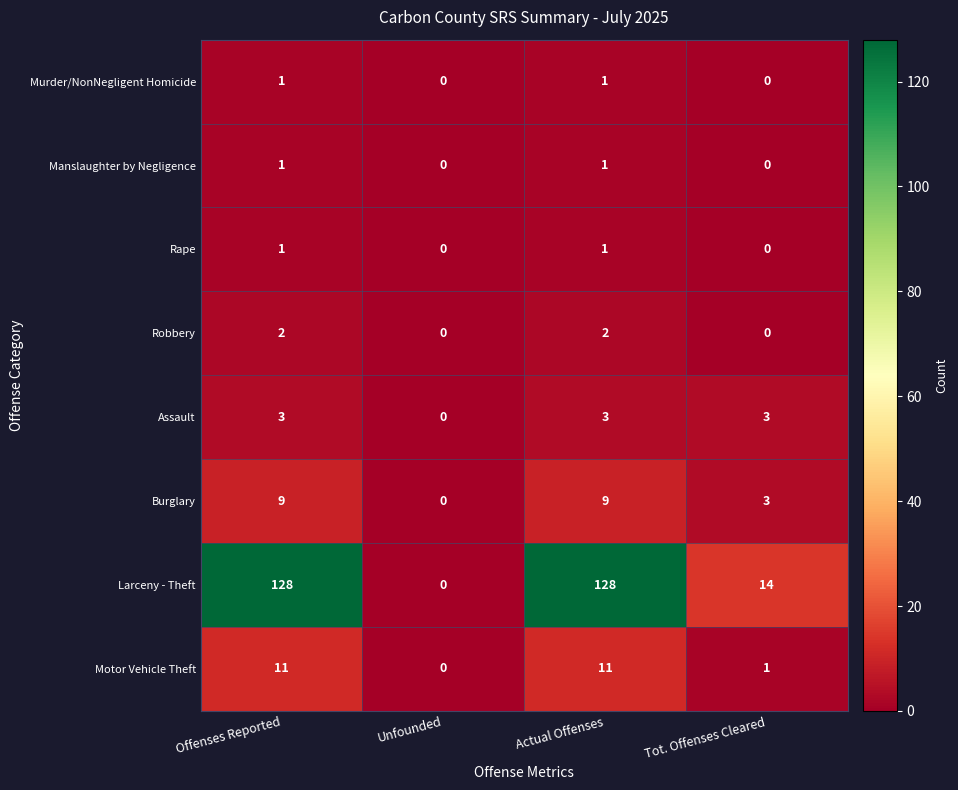

Which series changed the most between Actual Offenses and Tot. Offenses Cleared?

Larceny - Theft